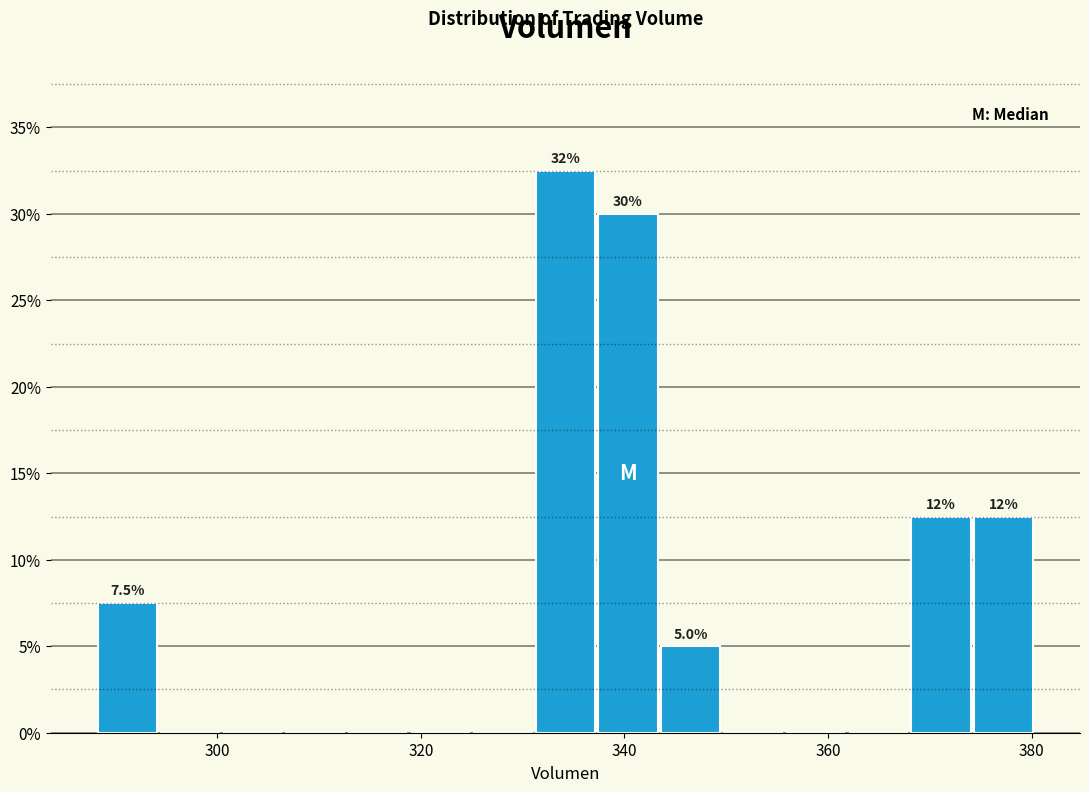

Around what value on the x-axis is the tallest bar? Give the approximate position of its centre, as read against the axis.

334